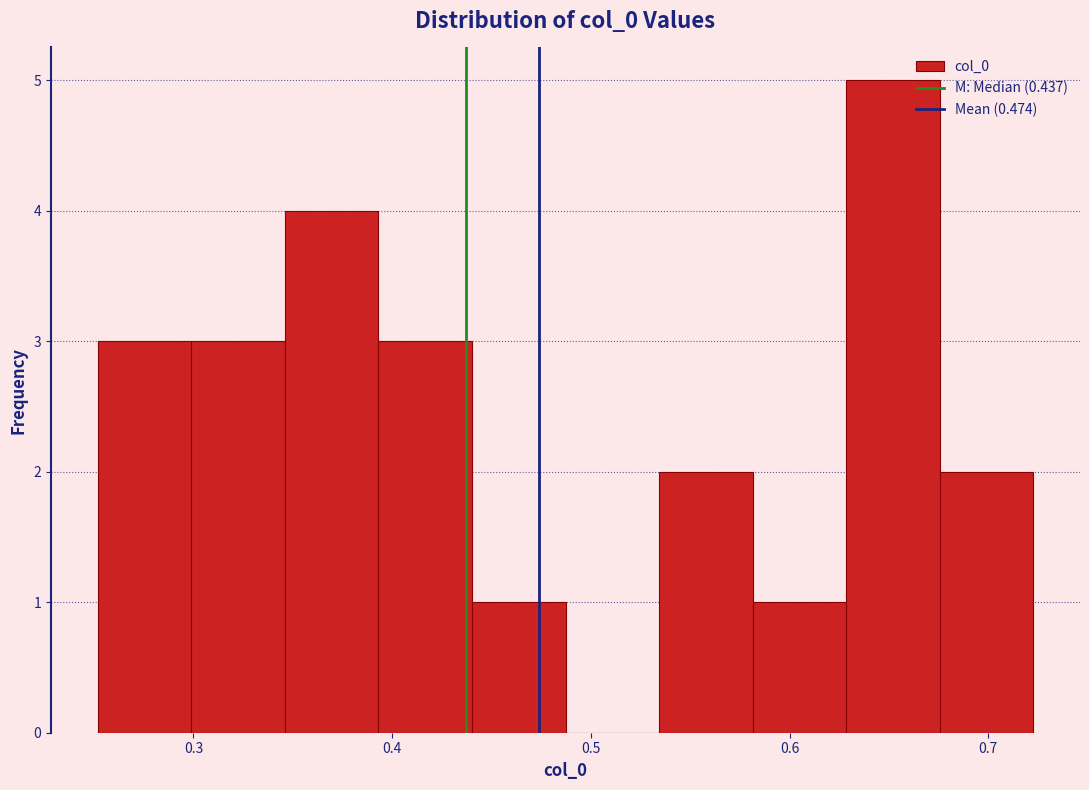

Reading left to right, transcribe this chart: for each bar, give the range it covers on the x-axis and its height. Neither the bar edges nor the heights are printed on the chart, so give them approximately, as read against the axes.

0.25 to 0.30: 3
0.30 to 0.35: 3
0.35 to 0.39: 4
0.39 to 0.44: 3
0.44 to 0.49: 1
0.49 to 0.53: 0
0.53 to 0.58: 2
0.58 to 0.63: 1
0.63 to 0.68: 5
0.68 to 0.72: 2